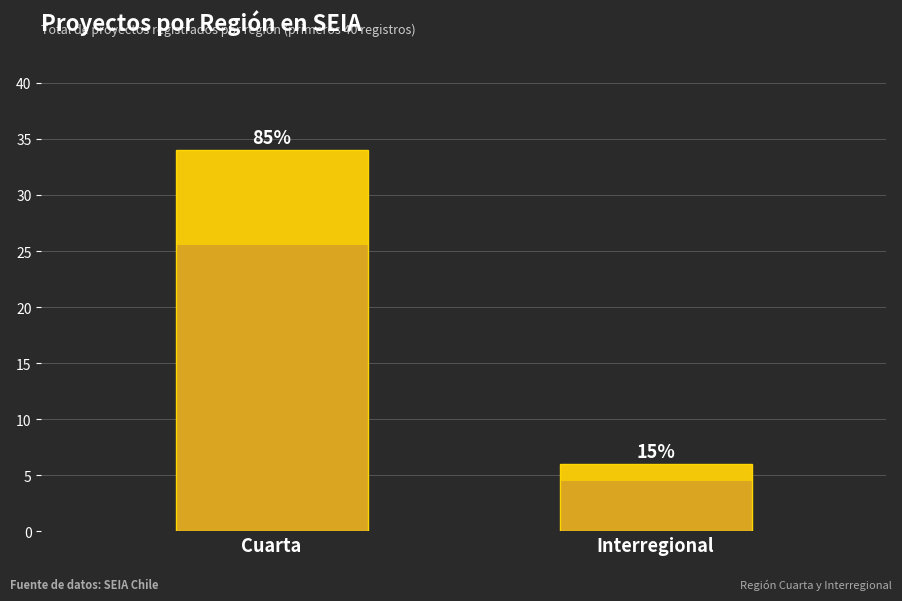

List the labels in order of value, smallest first.

Interregional, Cuarta